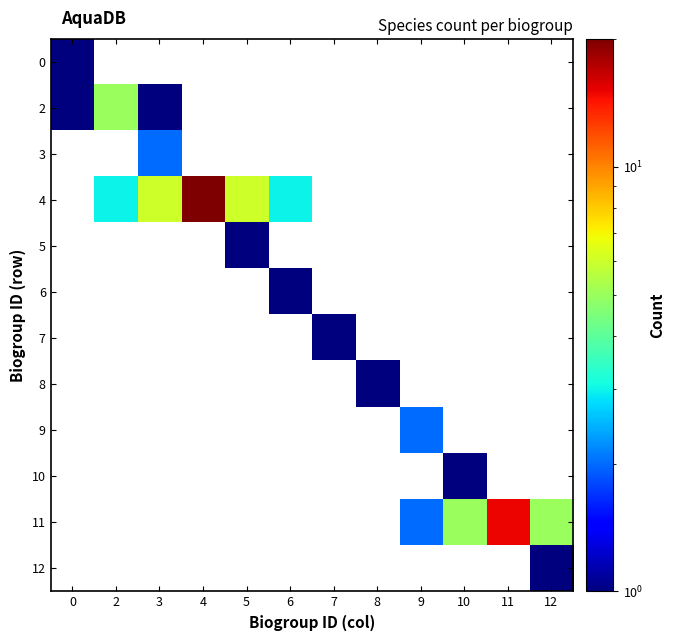

At which label does 2 reach its peak?

2